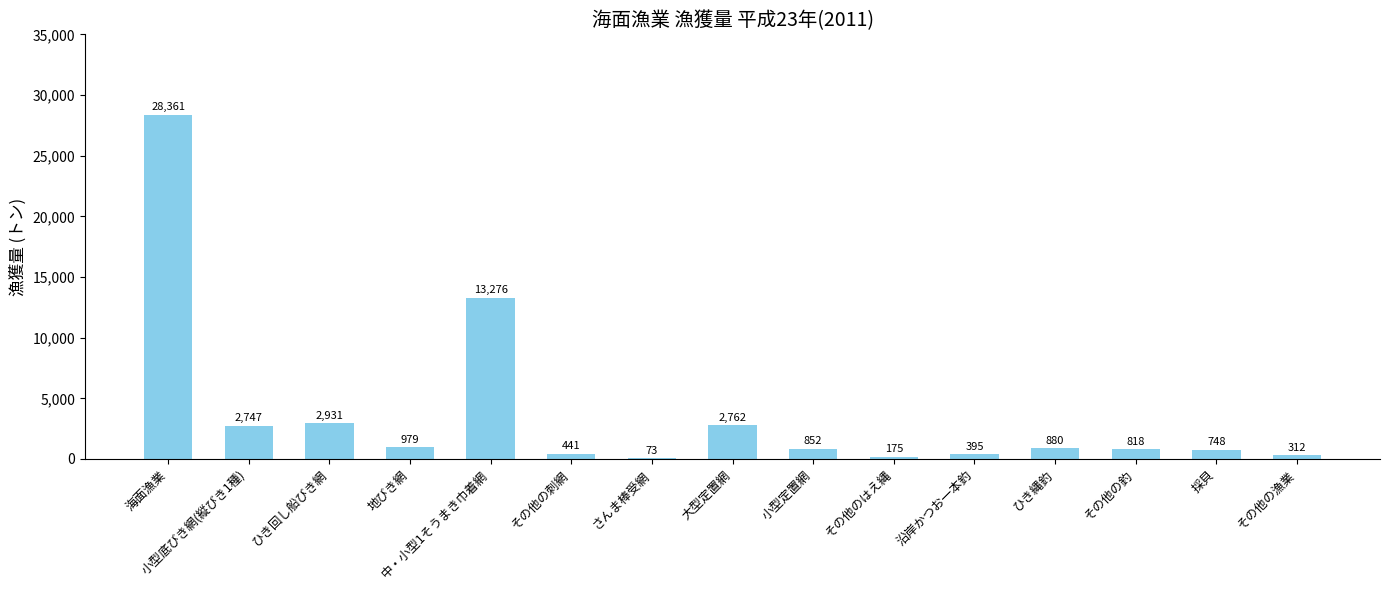

At which category does the chart reach its peak across all series?

海面漁業